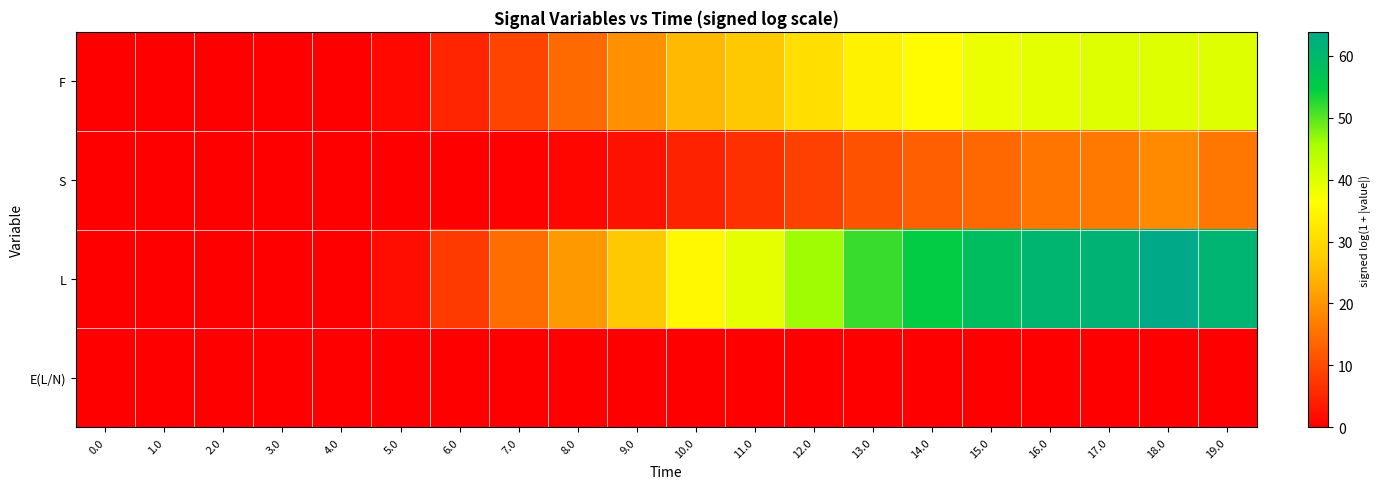

What is the total value across all series at 19.0?

116.9